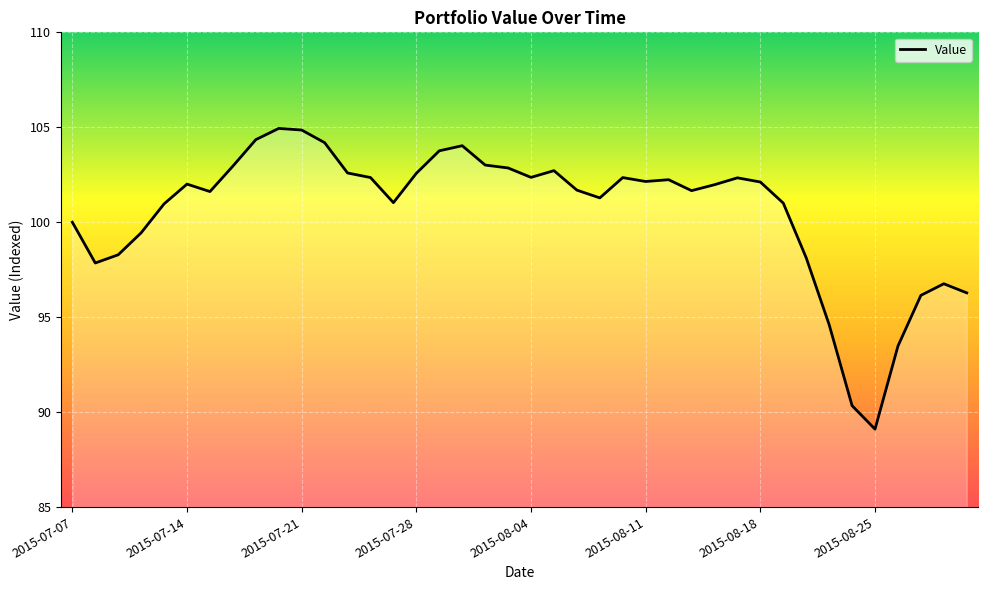

What is the difference between the maximum and minimum values?

15.8